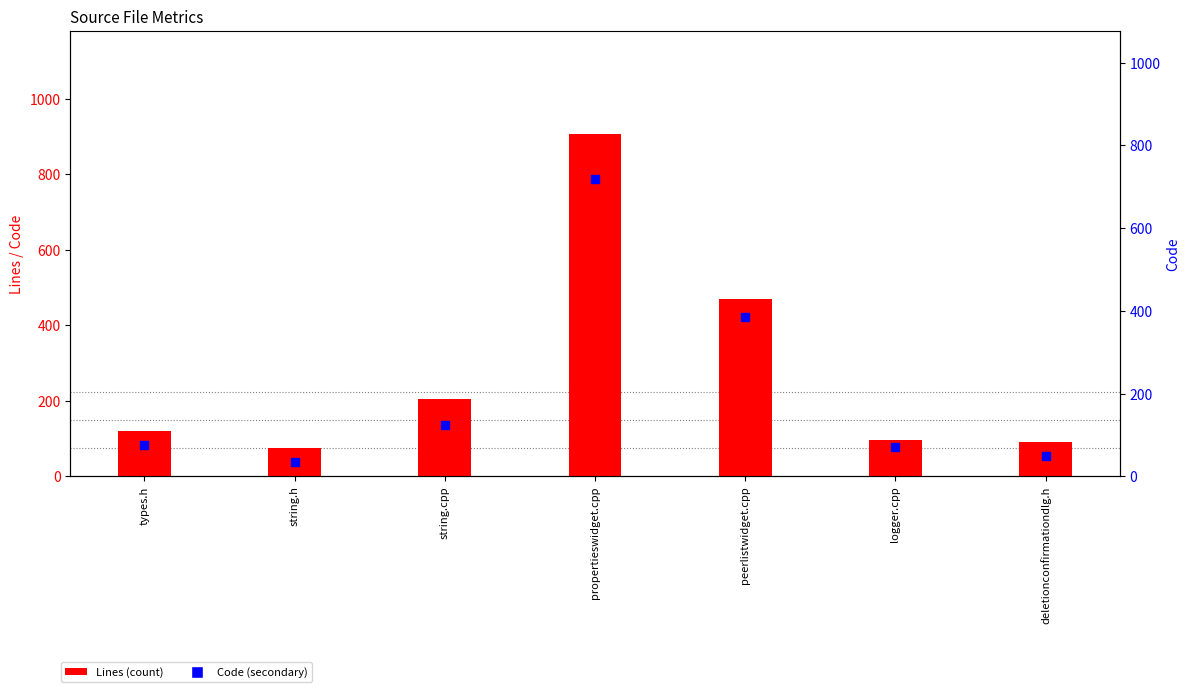

At how many categories does at least one series exceed 661?

1